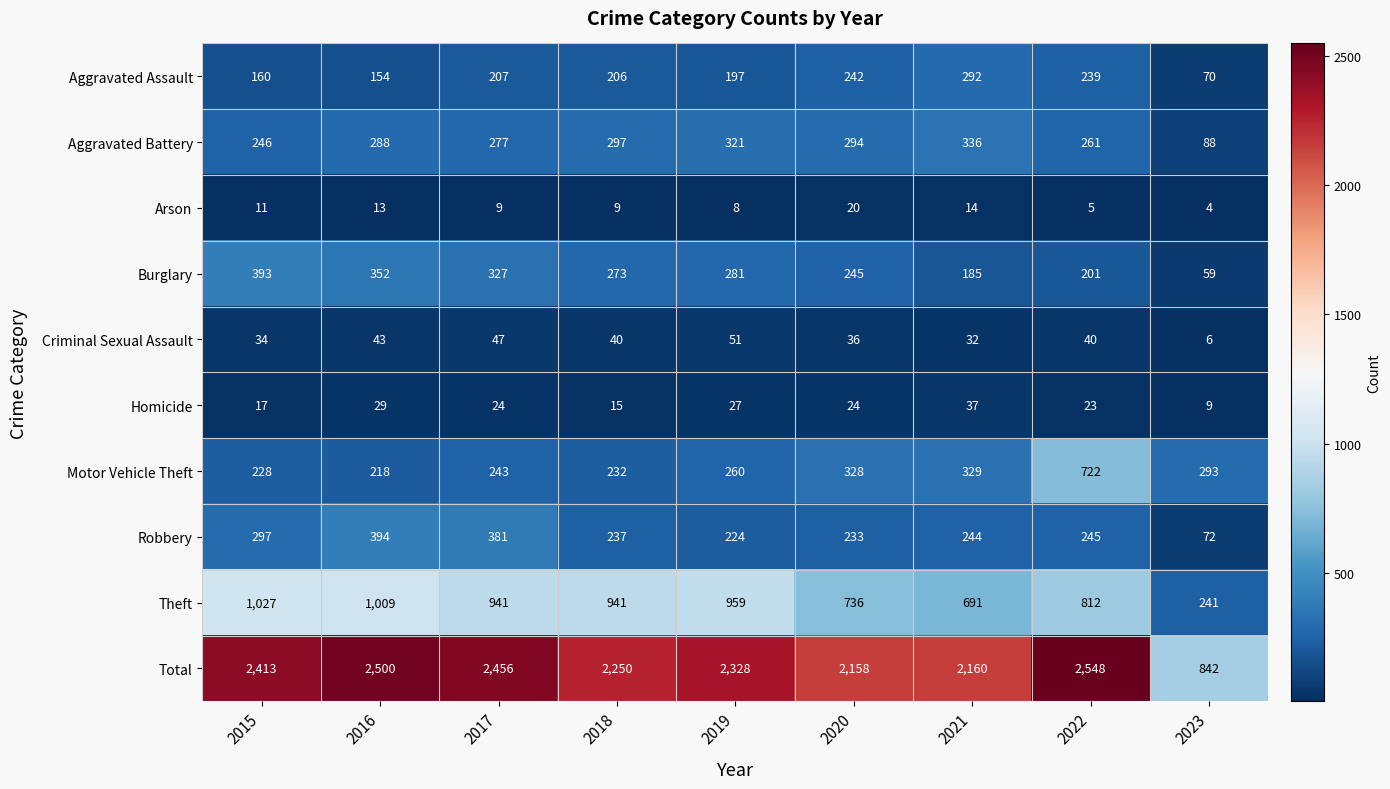

What is the spread (max minus min) of values at 2018?

2241